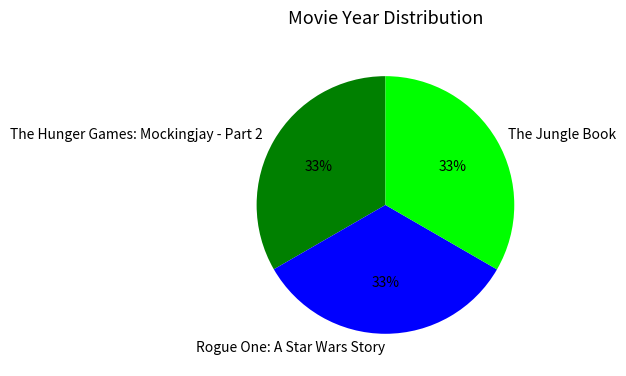

To the nearest percent, what is the average slice percentage?

33%